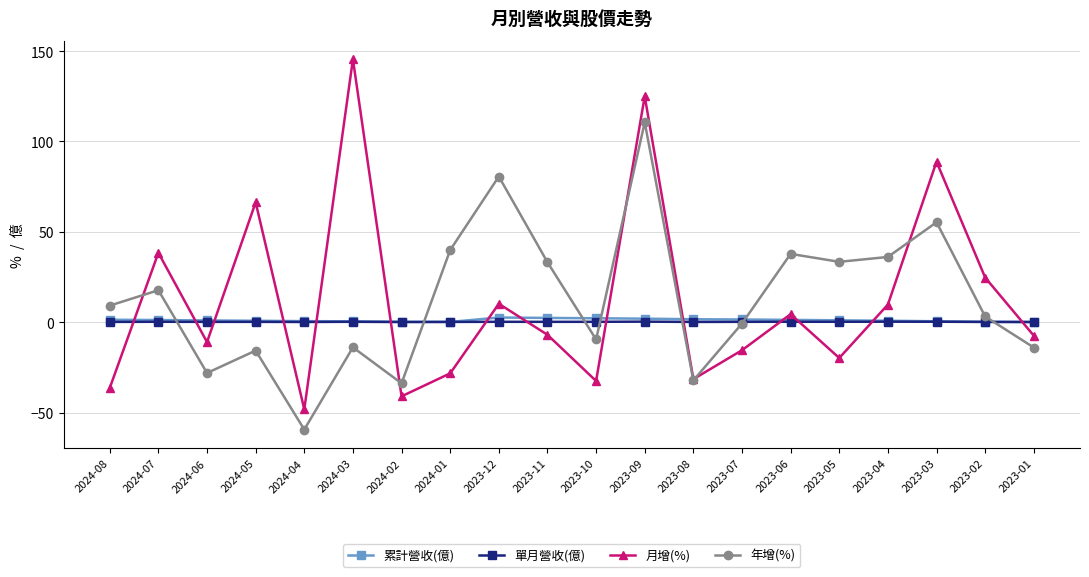

Between which two adjacent categories do 年增(%) and 累計營收(億) first intersect?

2024-07 and 2024-06